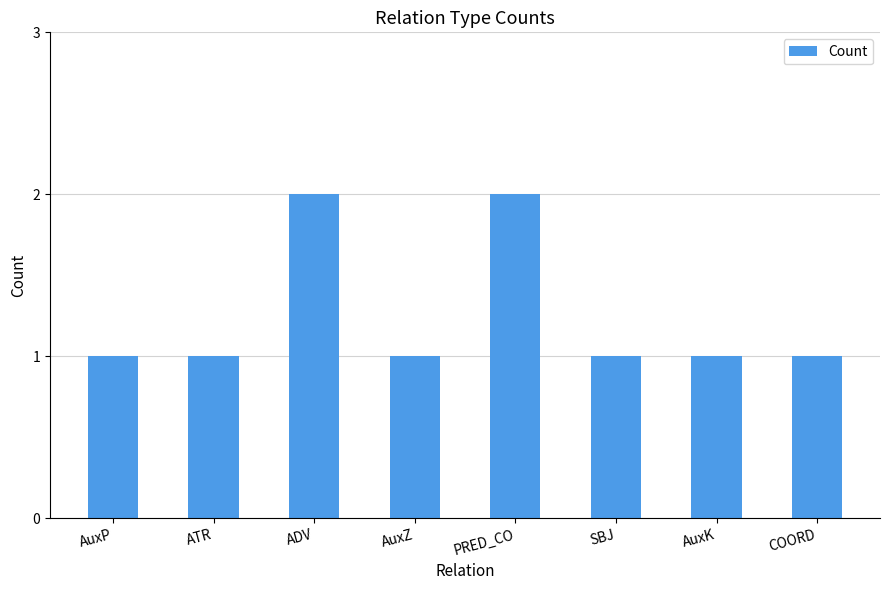

Is it true that the value at ADV is 2?

True